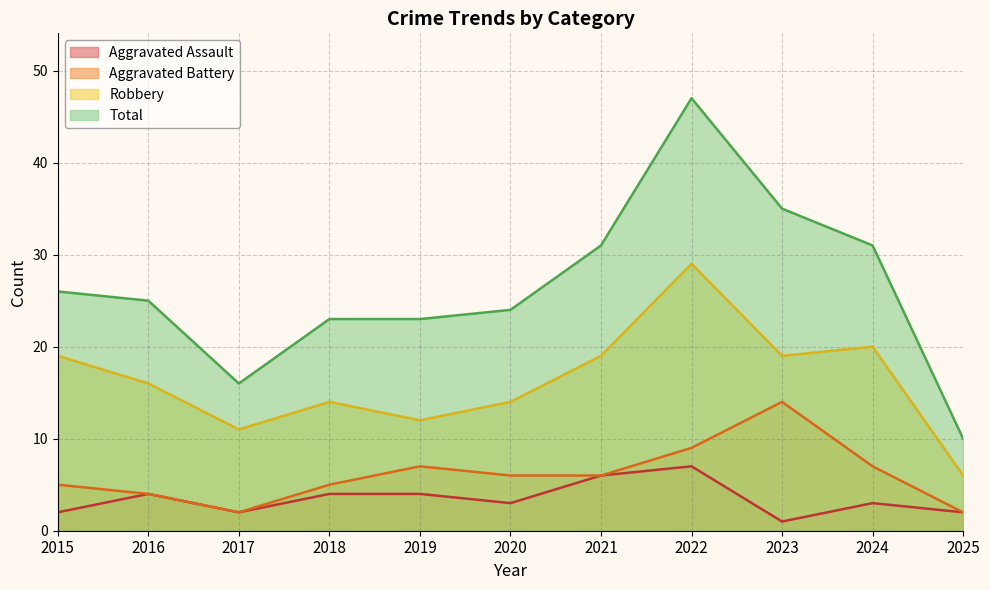

What is the value of the Aggravated Battery point at the 7th from the left?

6